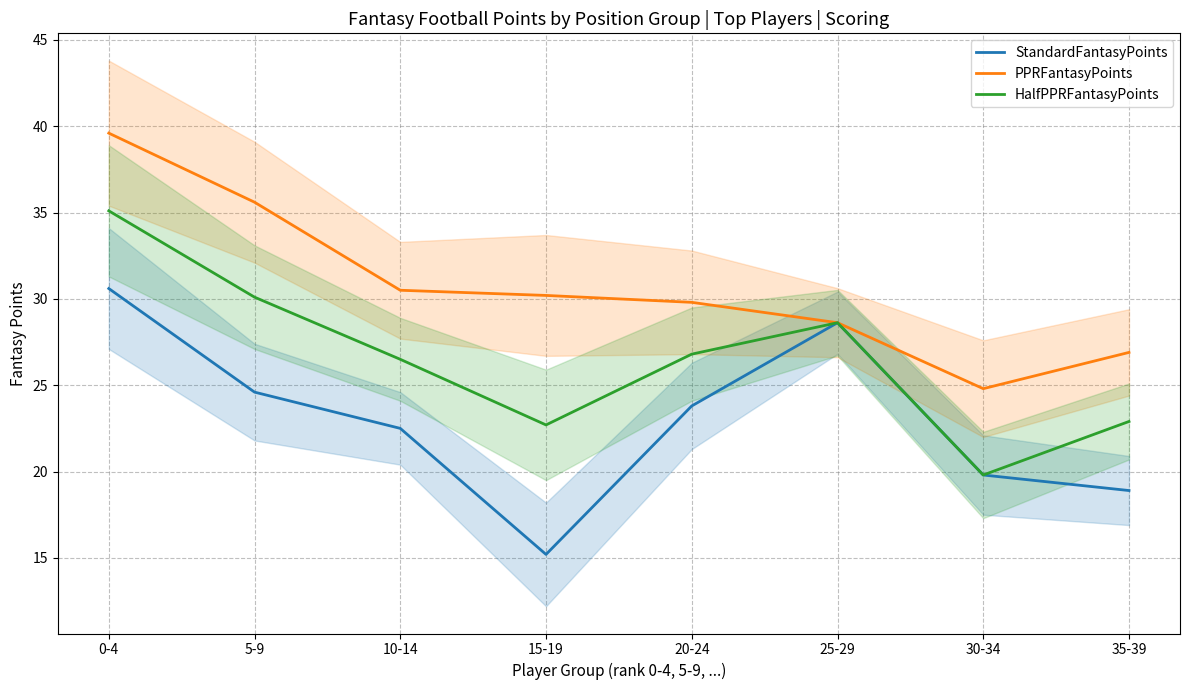

At which label does StandardFantasyPoints reach its minimum?

15-19